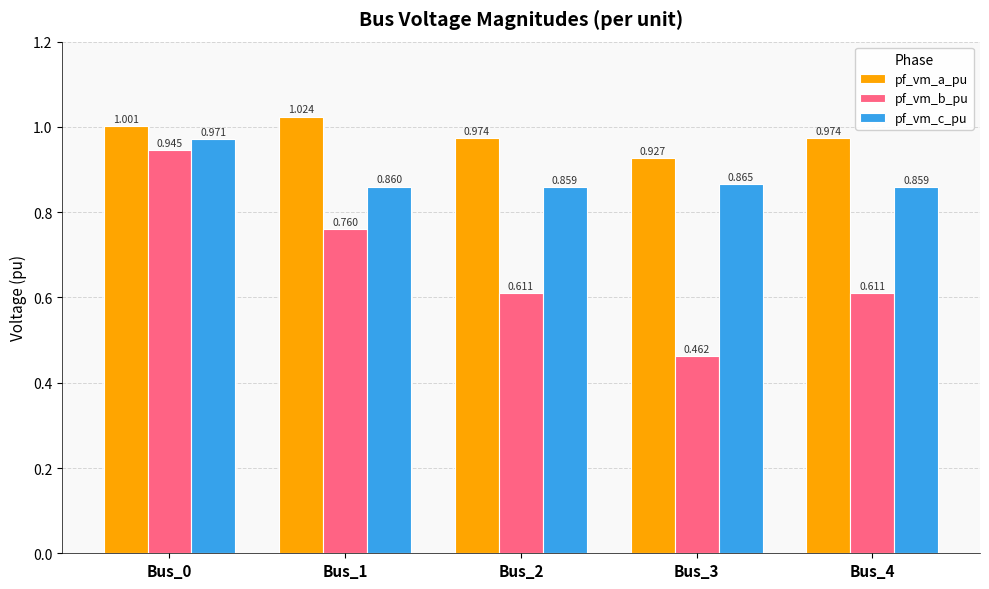

Which category has the lowest value in the pf_vm_b_pu series?

Bus_3